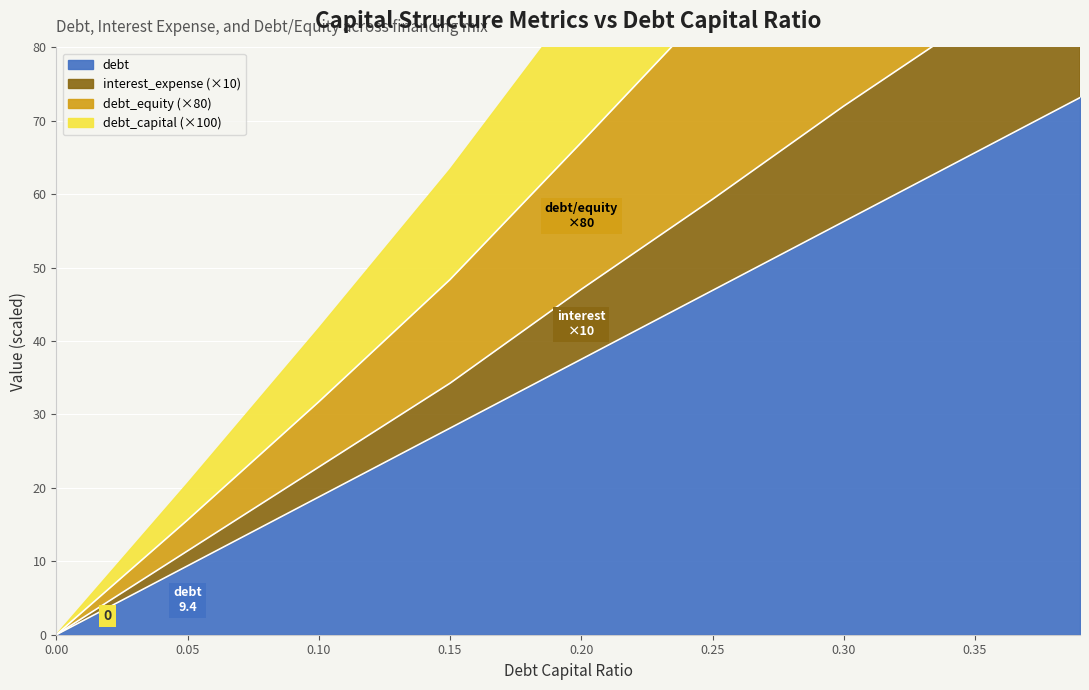

What is the total value across all series at 0.3?

234.6